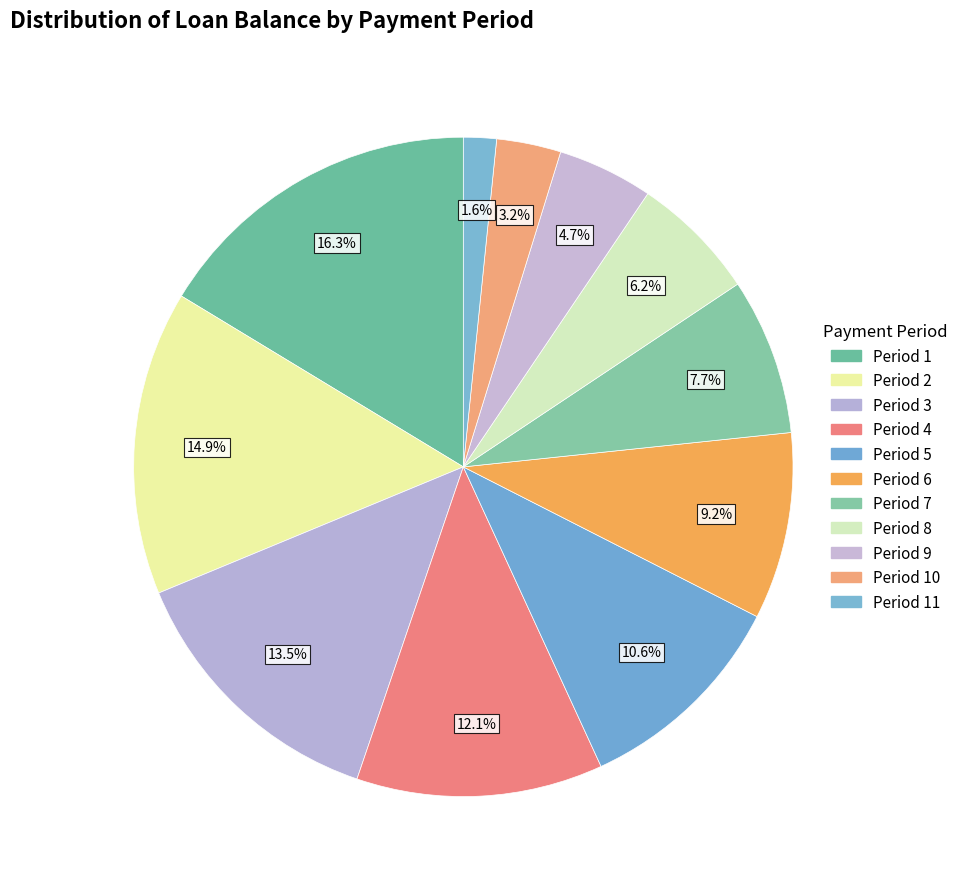

Count the number of slices in the pie.

11